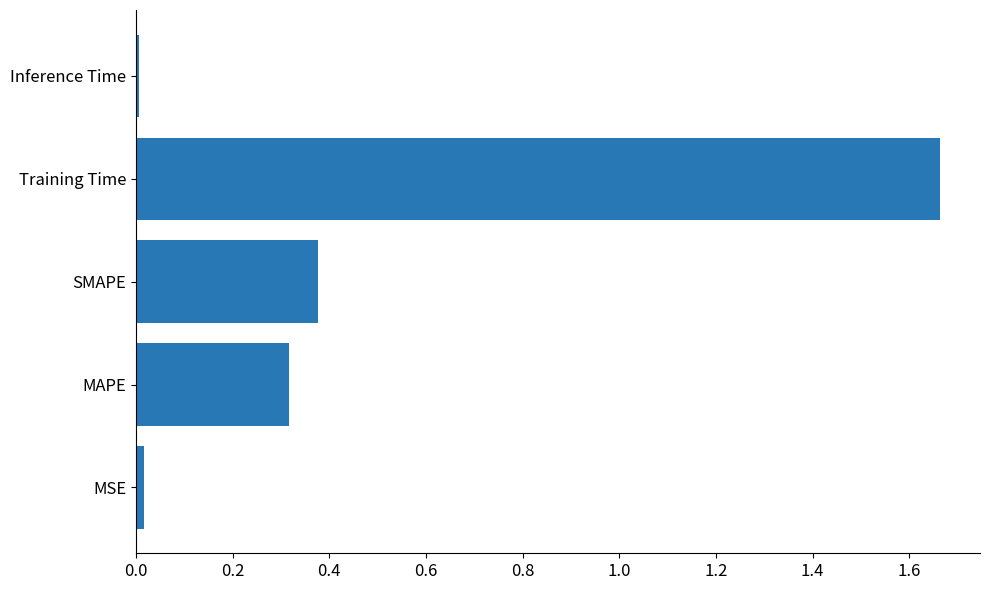

The chart shows a value of 0.1 at MAPE. True or false?

False